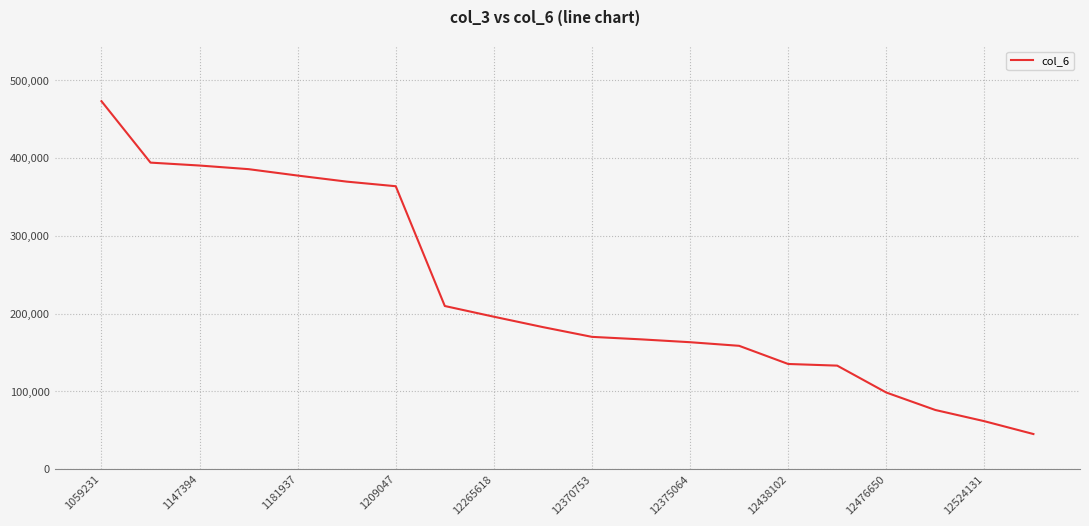

What is the difference between the maximum and minimum values?

428082